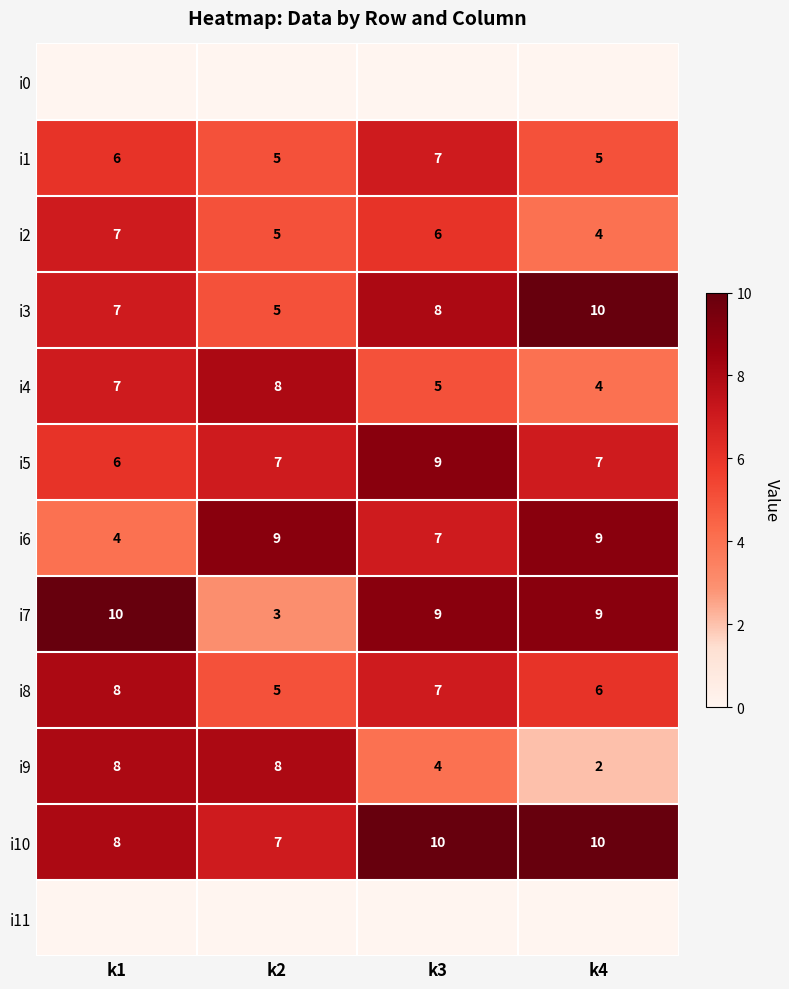

Which category has the lowest value in the i8 series?

k2